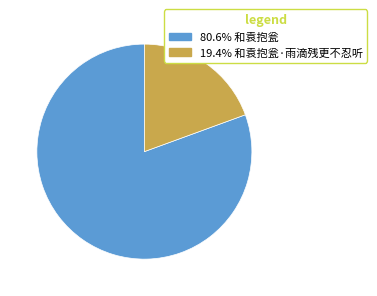

Is there any slice that represents more than half of the pie?

Yes